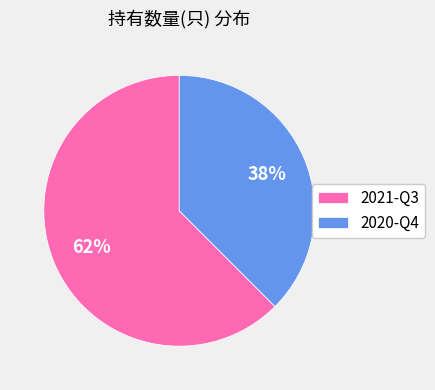

Is the sum of 2020-Q4 and 2021-Q3 greater than half?

Yes